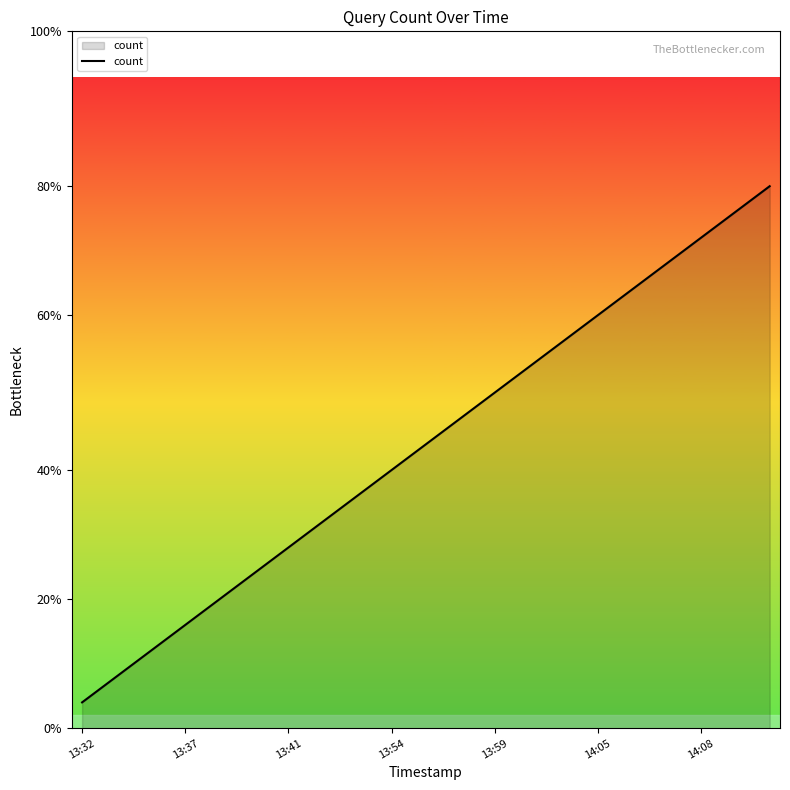

What is the label of the 1st point from the left?

13:32